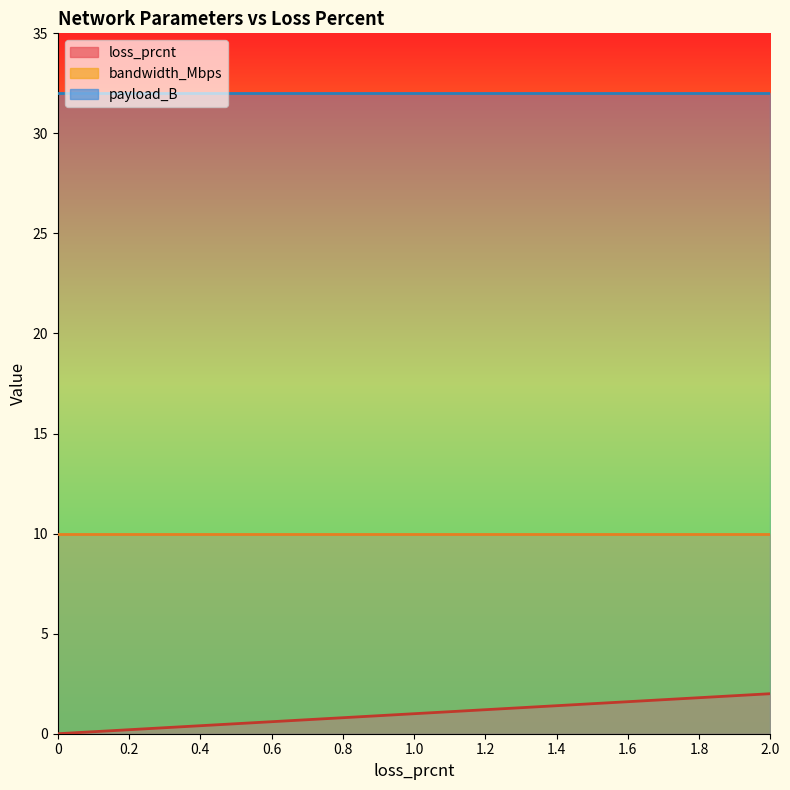

What is the label of the 7th point from the right?

0.8